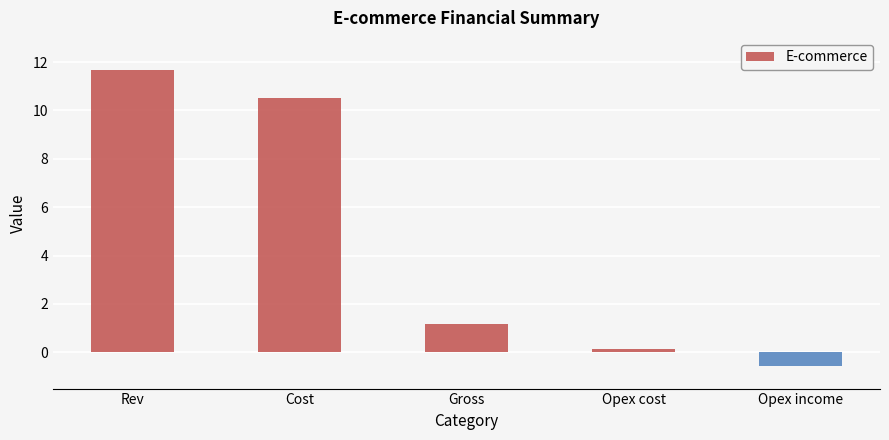

What is the sum of the values at Gross and Cost?

11.7